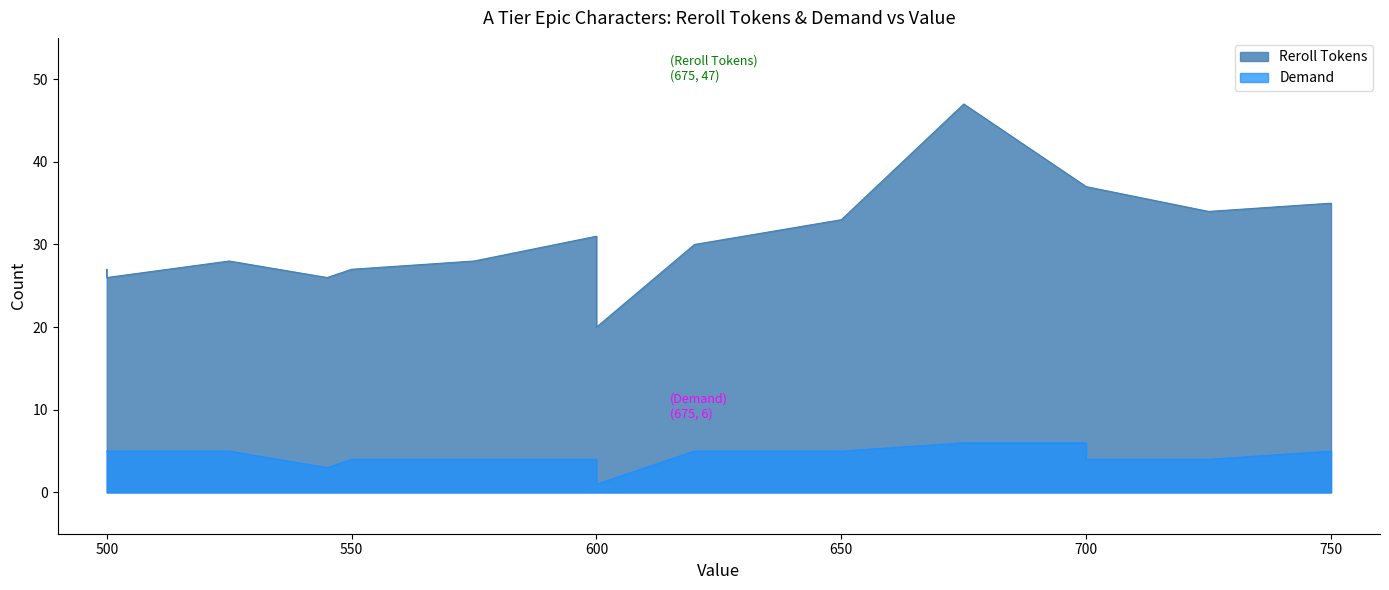

True or false: Reroll Tokens has a value of 51 at Rohon Shiny.

False